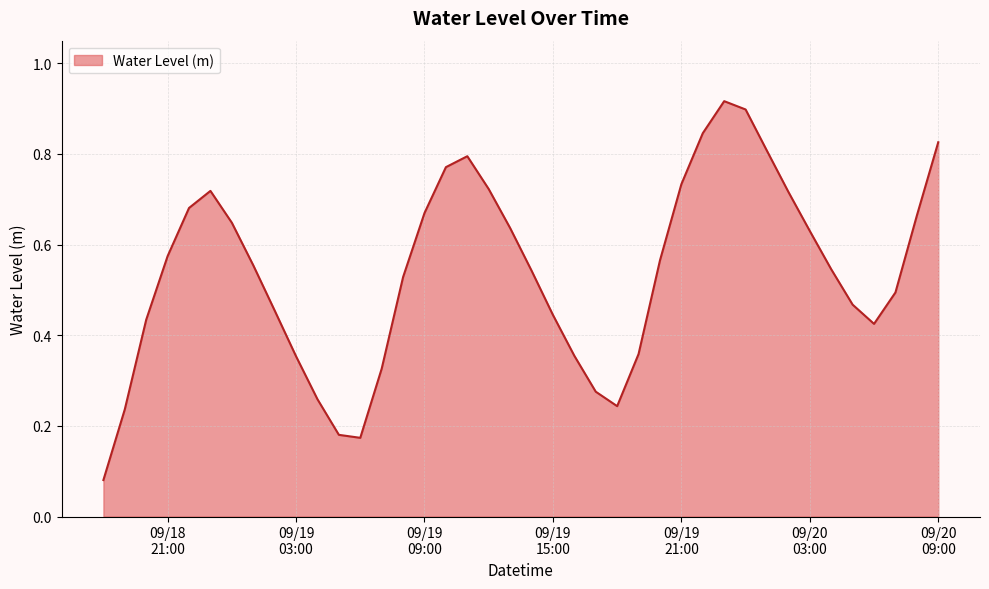

Where is the first local maximum?

2023-09-18 23:00:00